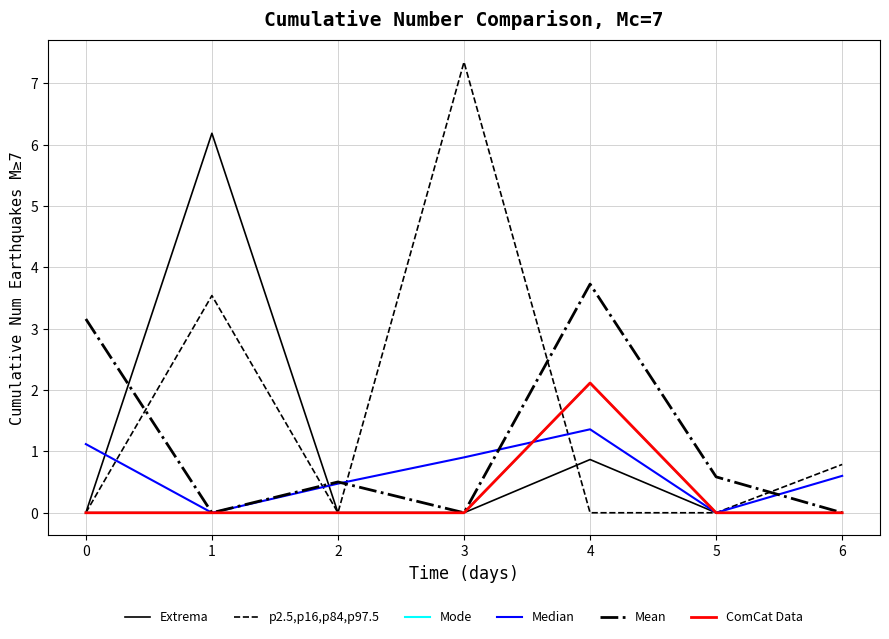

Which series has the largest total across all categories?

p2.5,p16,p84,p97.5